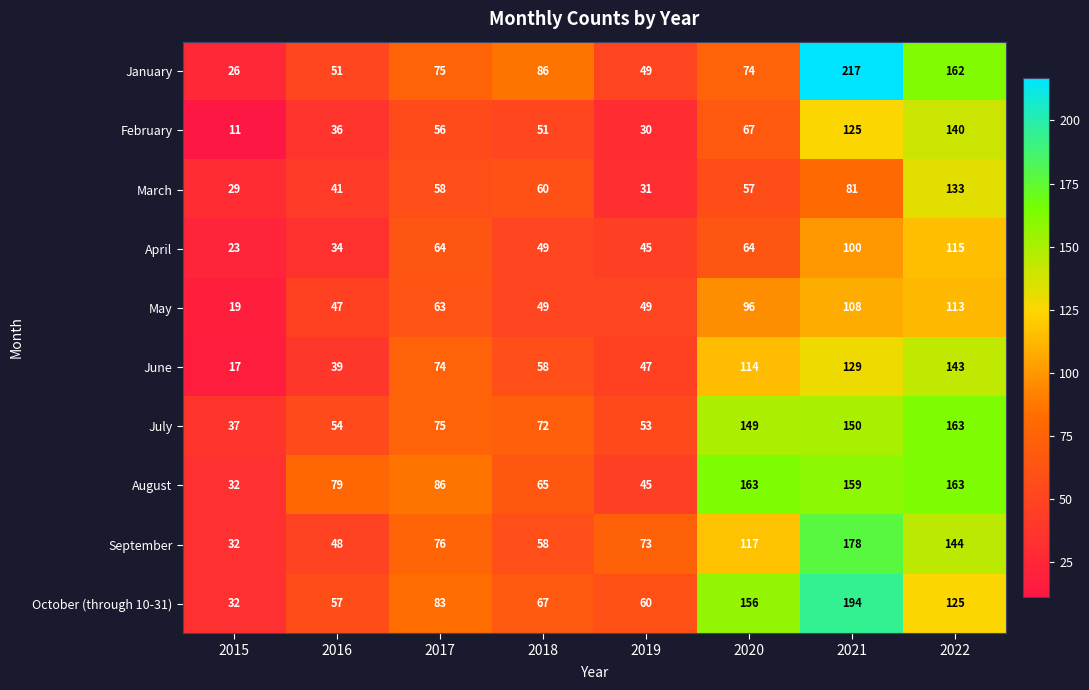

What is the total value across all series at 2021?

1441